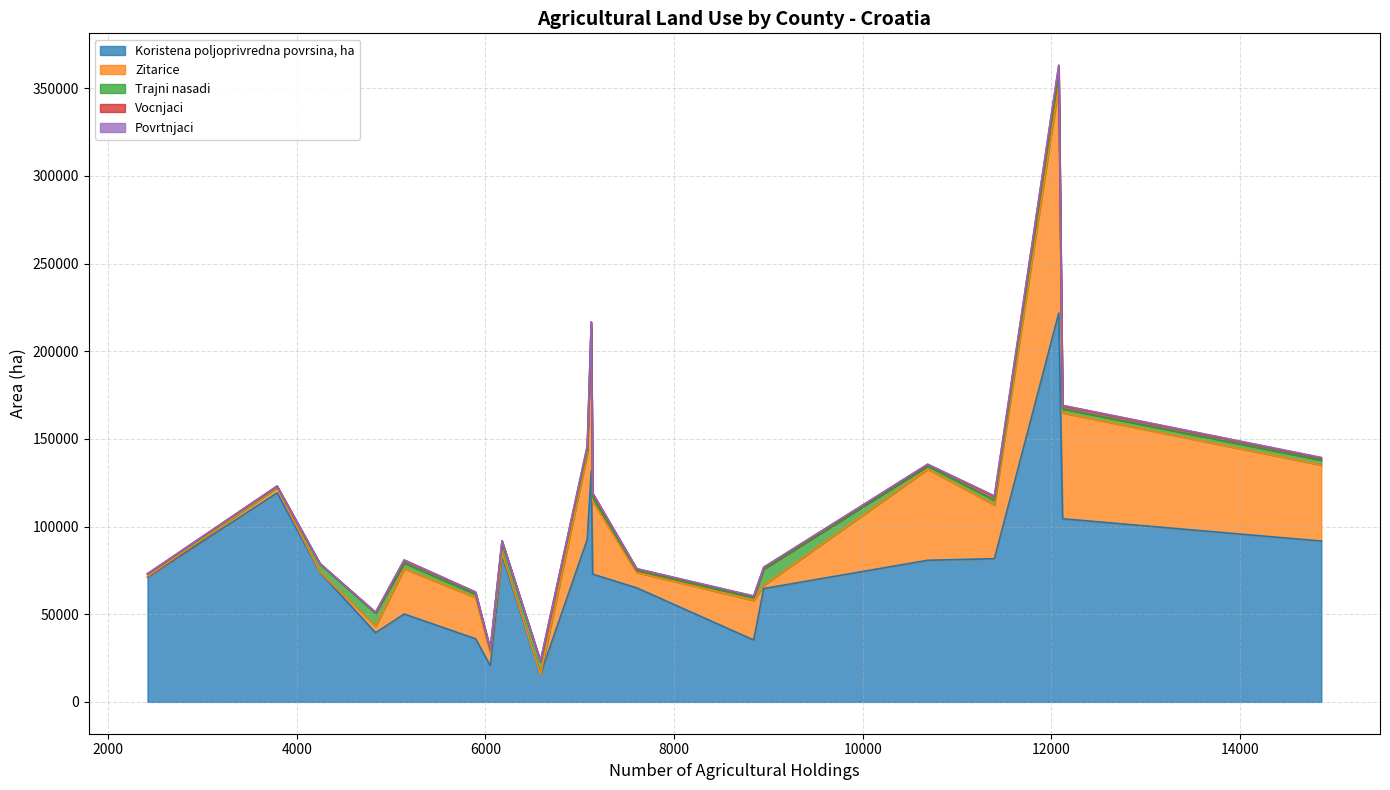

True or false: Trajni nasadi has more than 1 points higher than both neighbors.

True